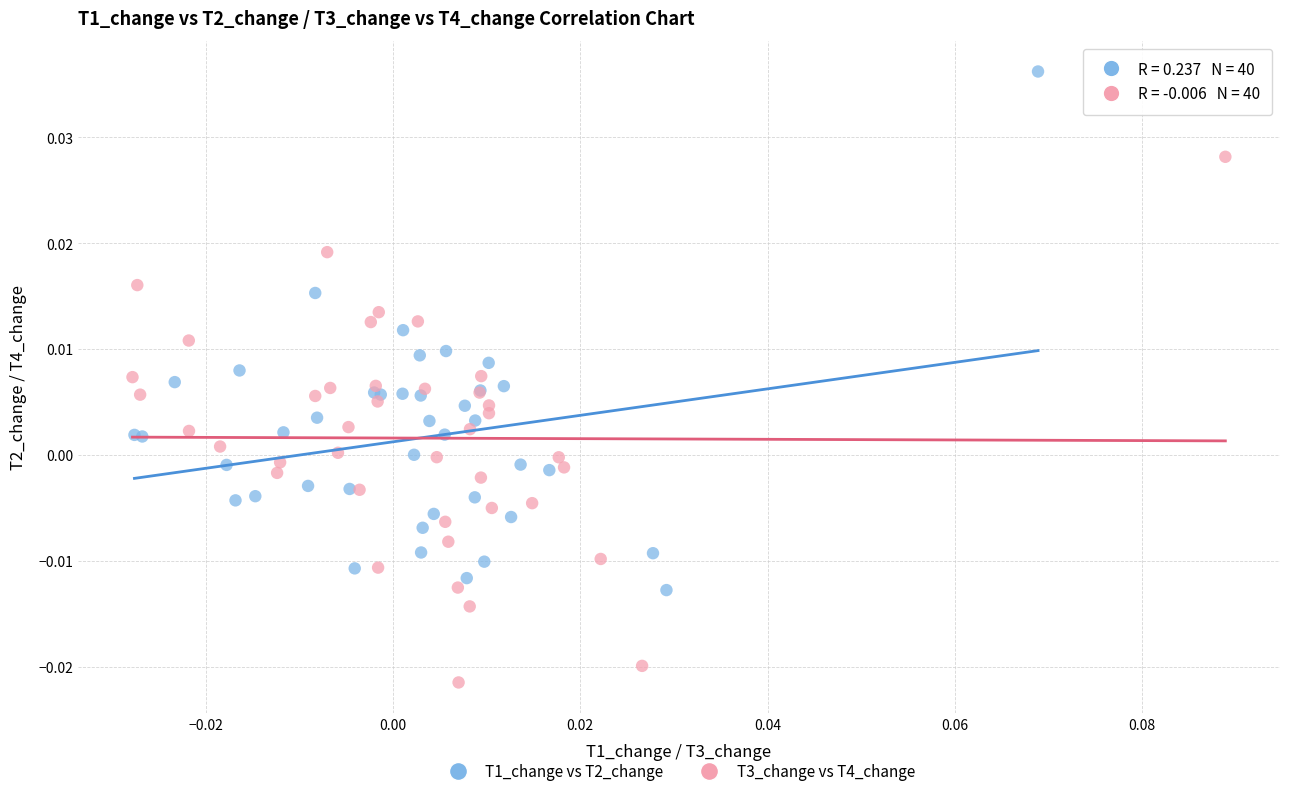

Which series contains the lowest Y value?

T3_change vs T4_change